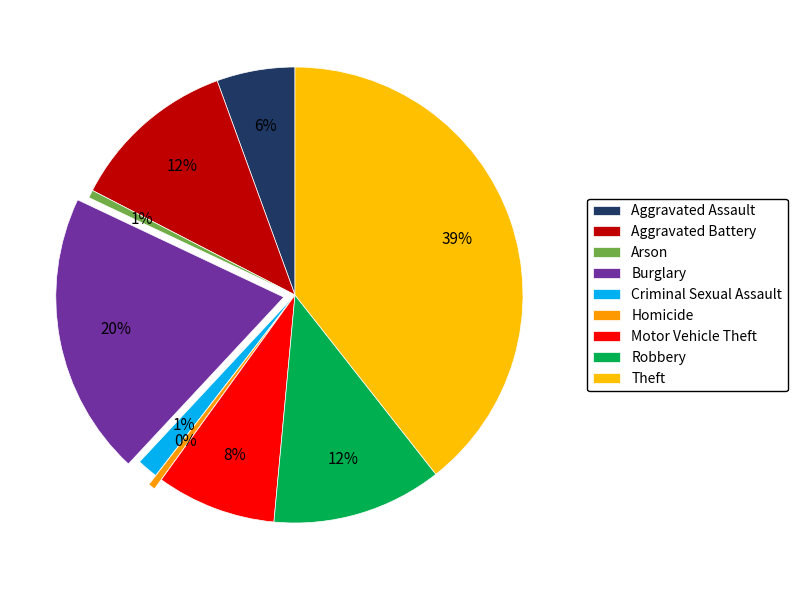

How many segments does this pie chart have?

9